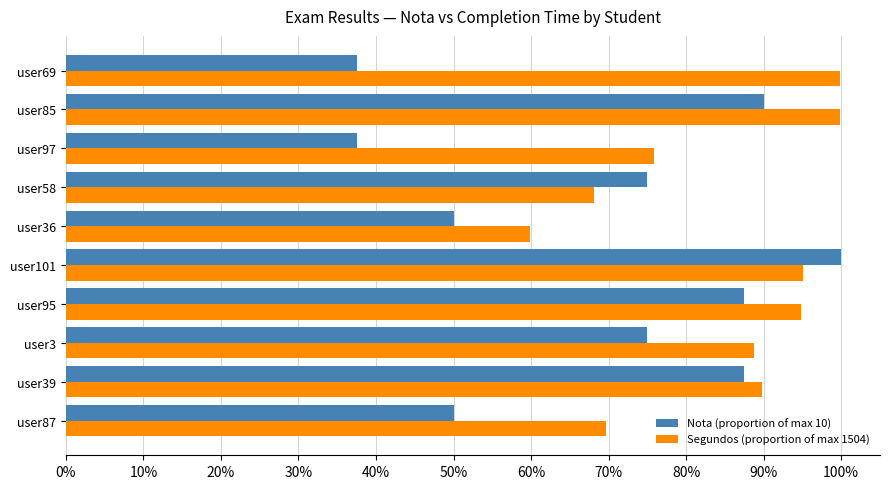

What are all the series names shown in the legend?

Nota (proportion of max 10), Segundos (proportion of max 1504)